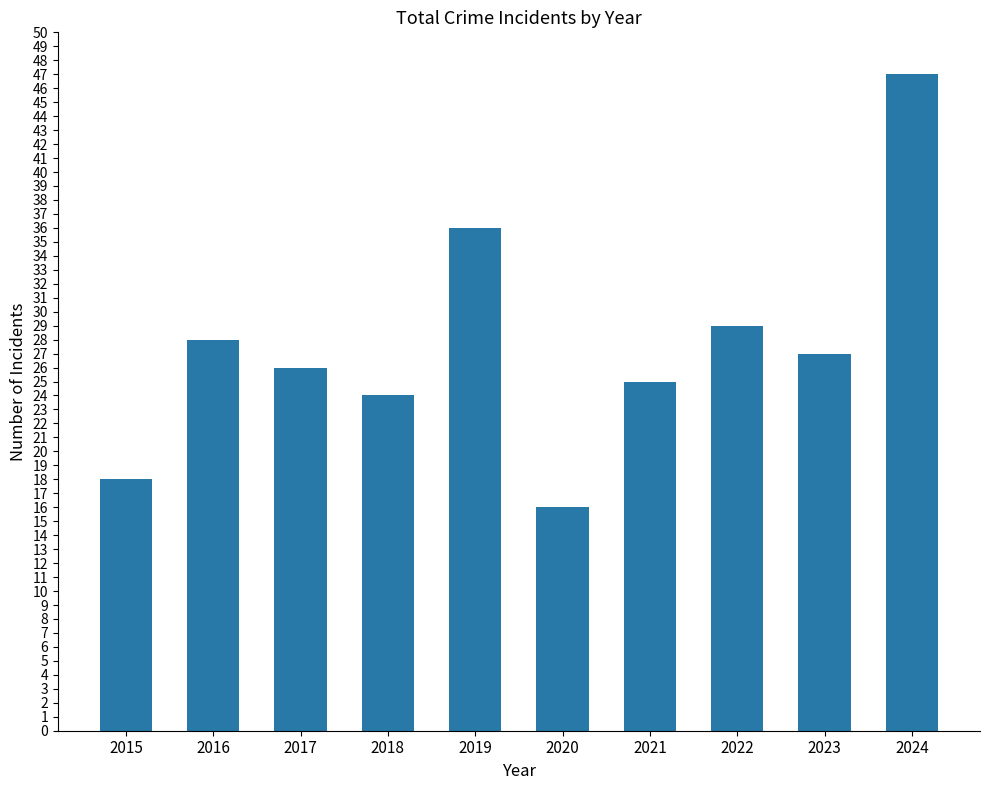

What is the average value?

28